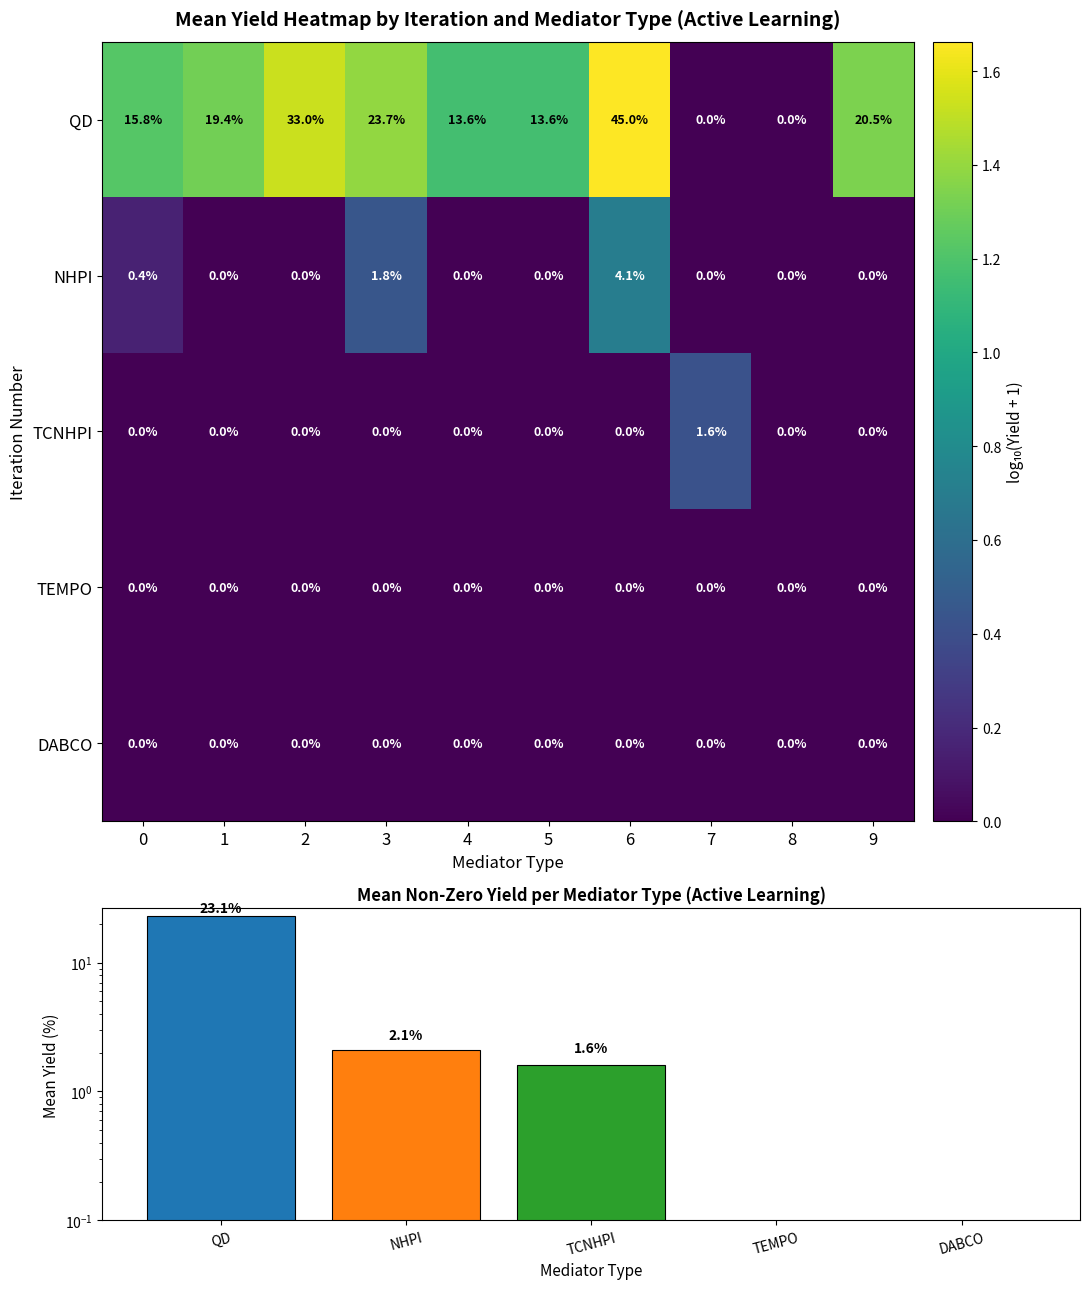

What is the average value of the NHPI series?

0.1